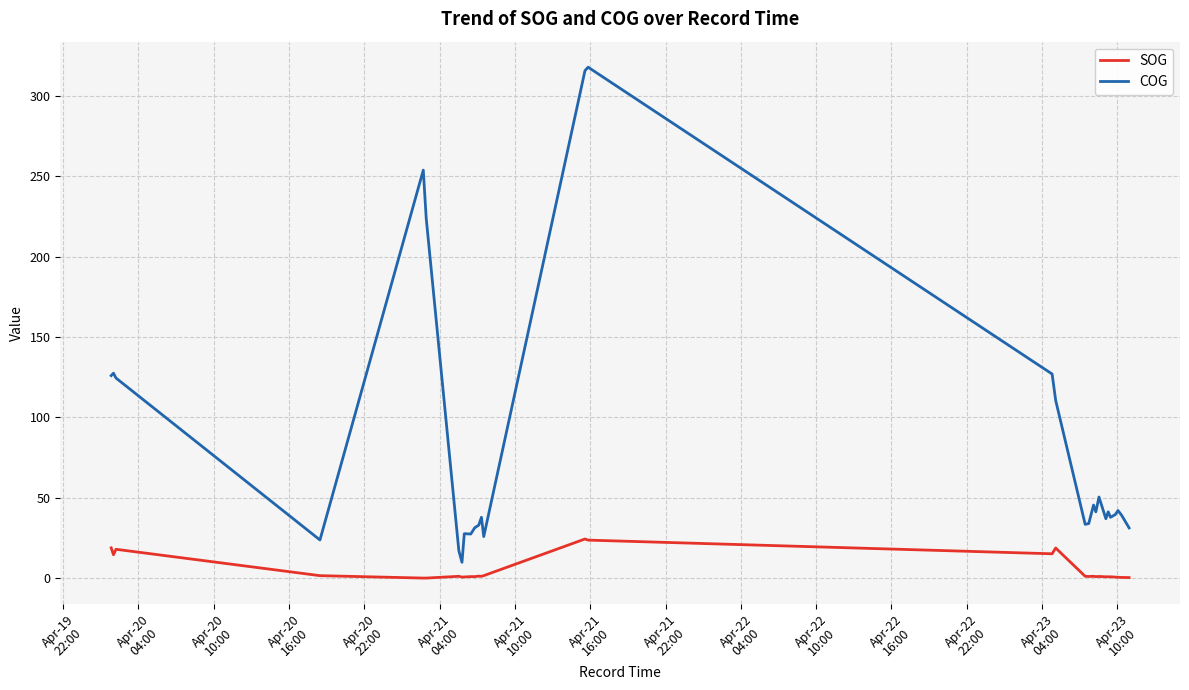

Rank the series by their average value, from highest to lowest.

COG, SOG